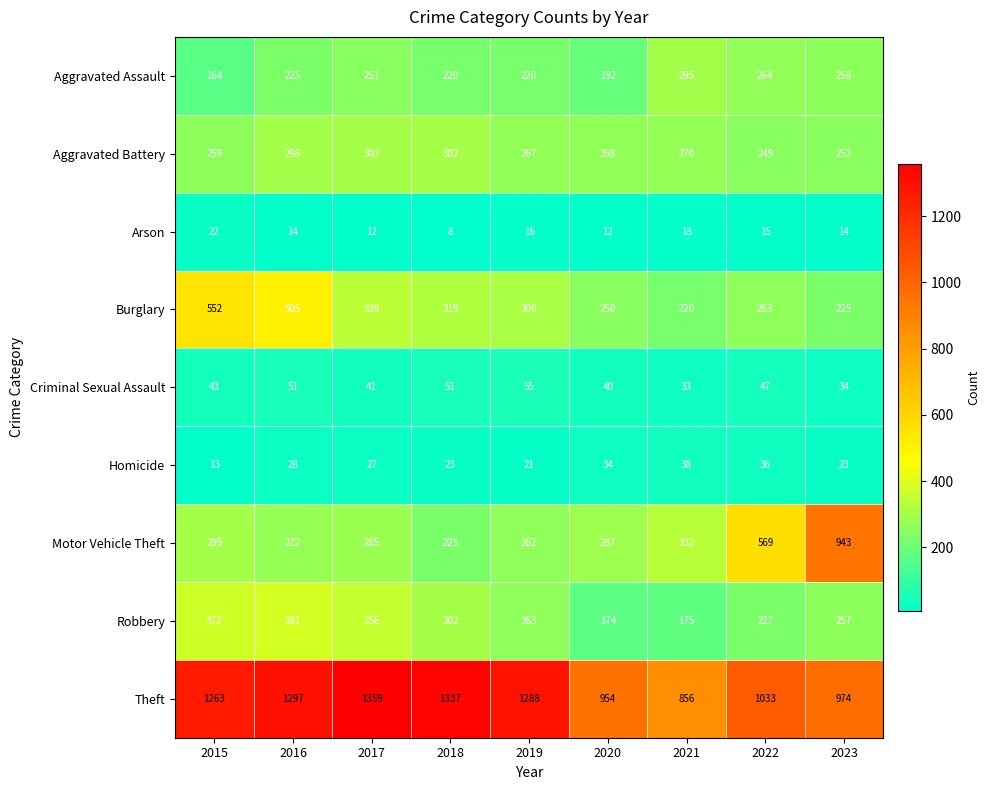

Rank the series at 2020 from lowest to highest value.

Arson, Homicide, Criminal Sexual Assault, Robbery, Aggravated Assault, Burglary, Aggravated Battery, Motor Vehicle Theft, Theft